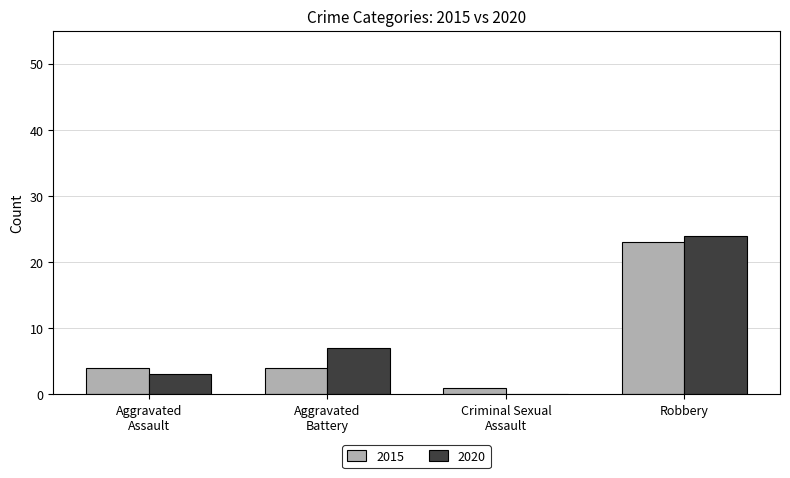

What is the sum of all 2020 values?

34